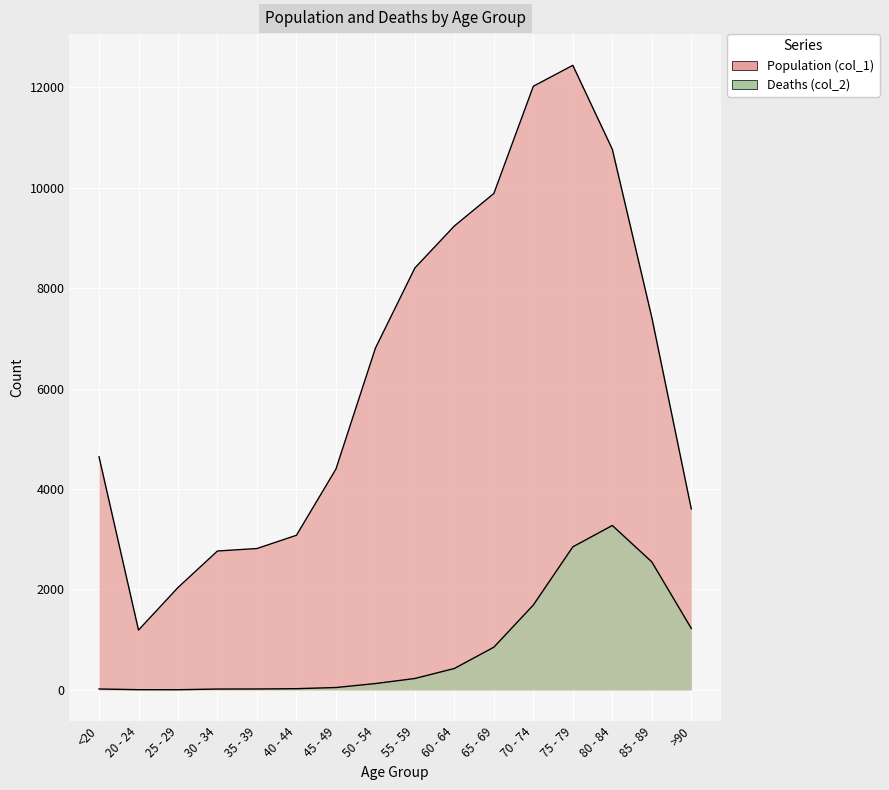

In Population (col_1), how many points are higher than both neighbors (excluding endpoints)?

1